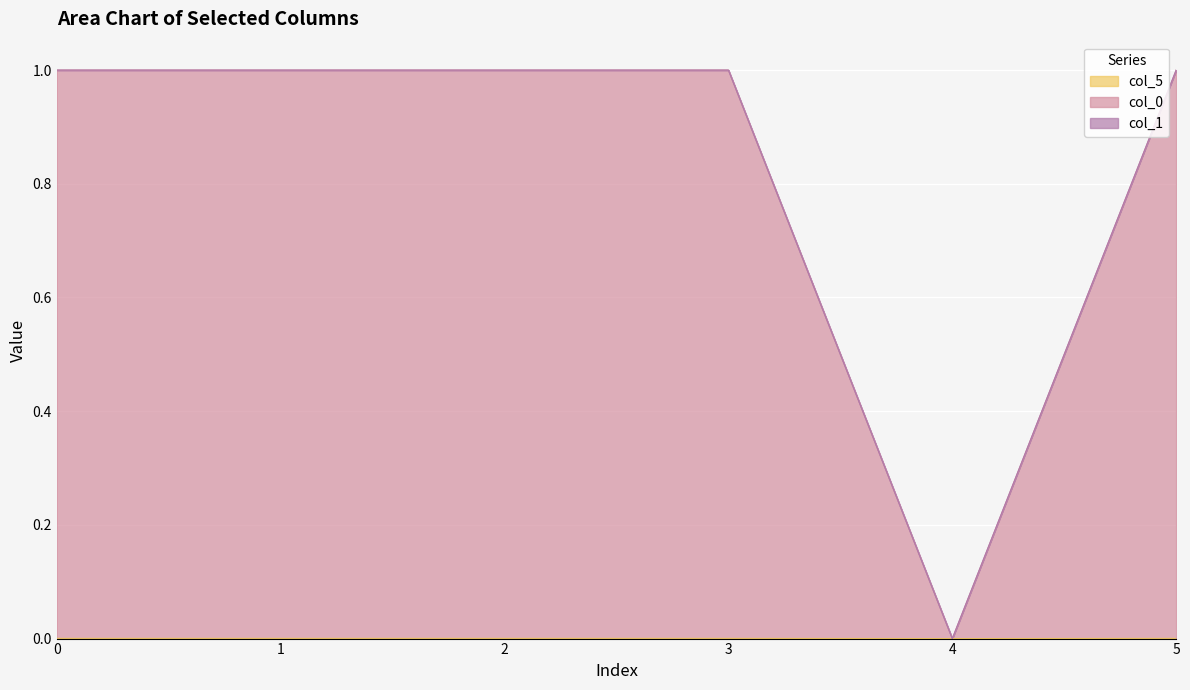

True or false: col_0 and col_5 cross at least once.

False